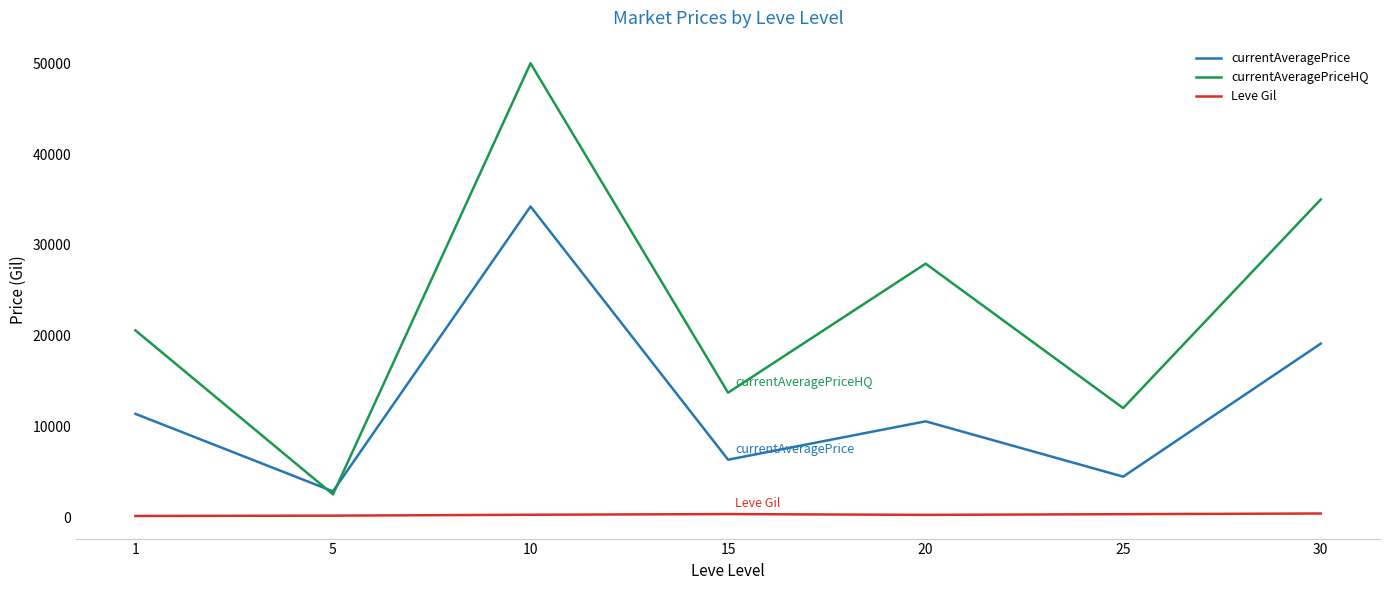

What is the total value across all series at 5?

5493.8